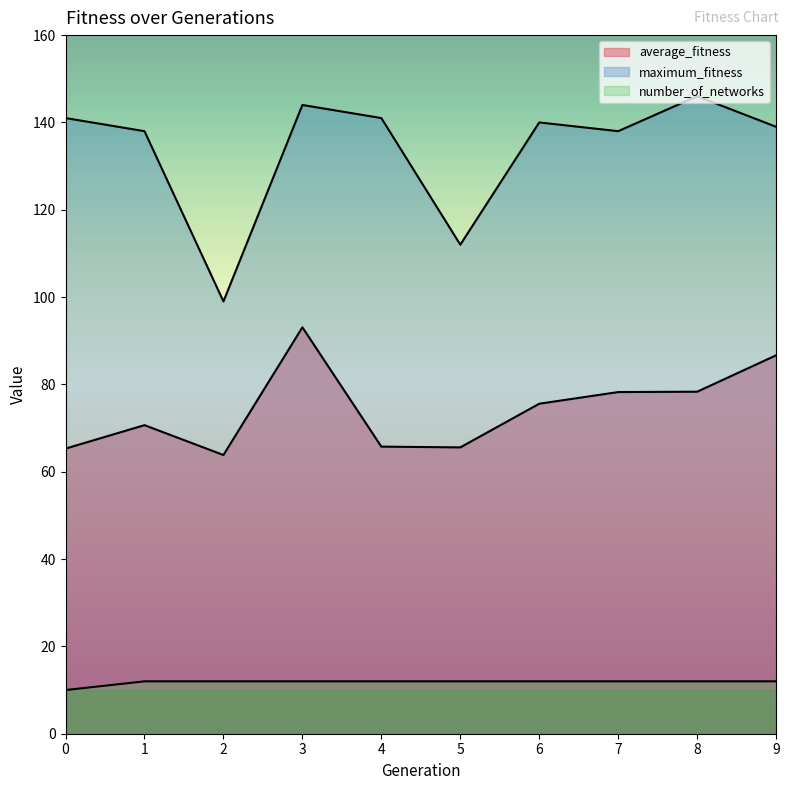

Reading right to left, list all the values displayed in this chart.

average_fitness: 9=86.7	8=78.3	7=78.2	6=75.6	5=65.6	4=65.8	3=93.1	2=63.8	1=70.7	0=65.3
maximum_fitness: 9=139.0	8=146.0	7=138.0	6=140.0	5=112.0	4=141.0	3=144.0	2=99.0	1=138.0	0=141.0
number_of_networks: 9=12.0	8=12.0	7=12.0	6=12.0	5=12.0	4=12.0	3=12.0	2=12.0	1=12.0	0=10.0